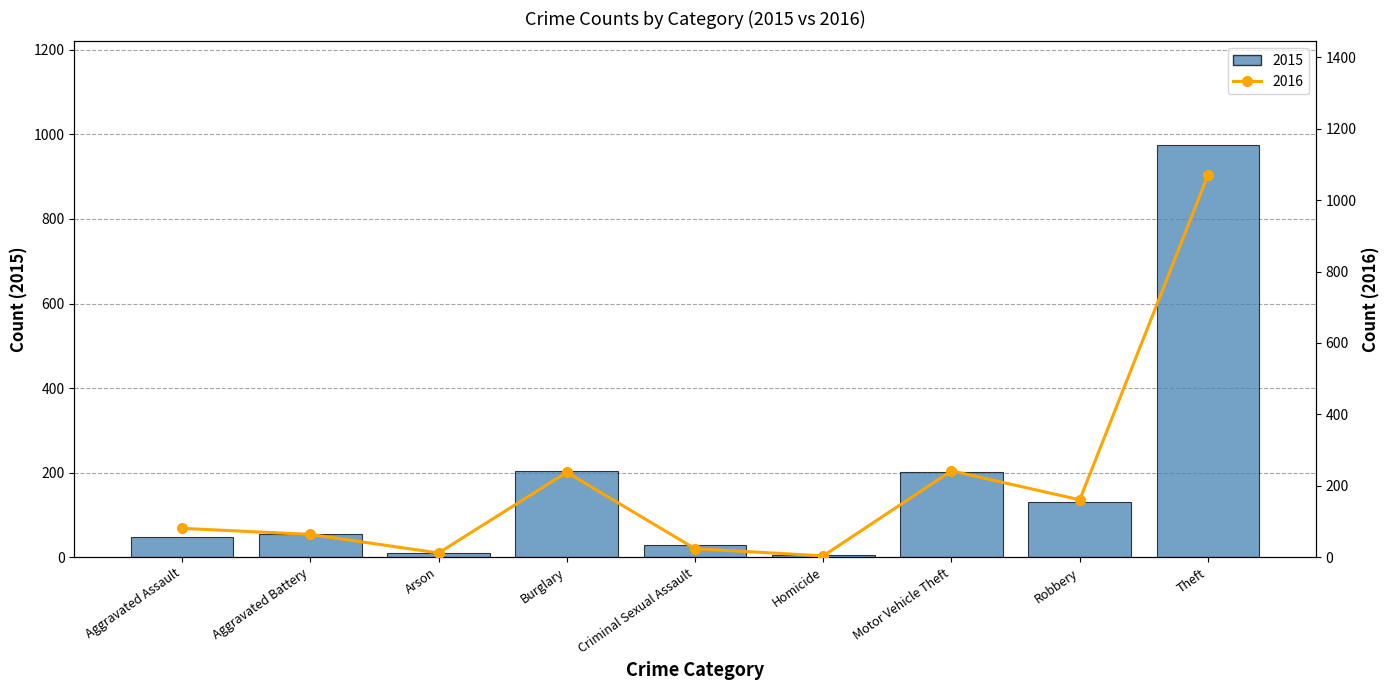

What is the approximate value of 2016 at Homicide?

4